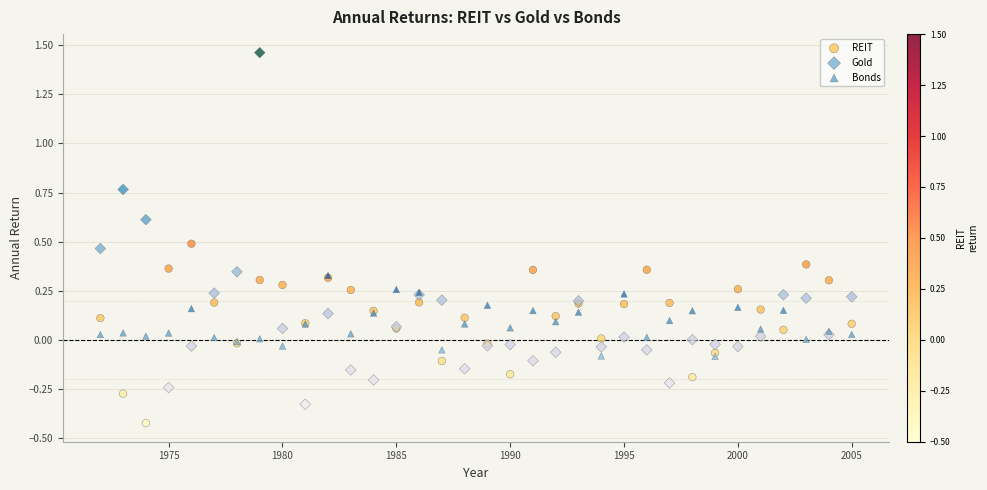

Which series has the widest spread of Y values?

Gold